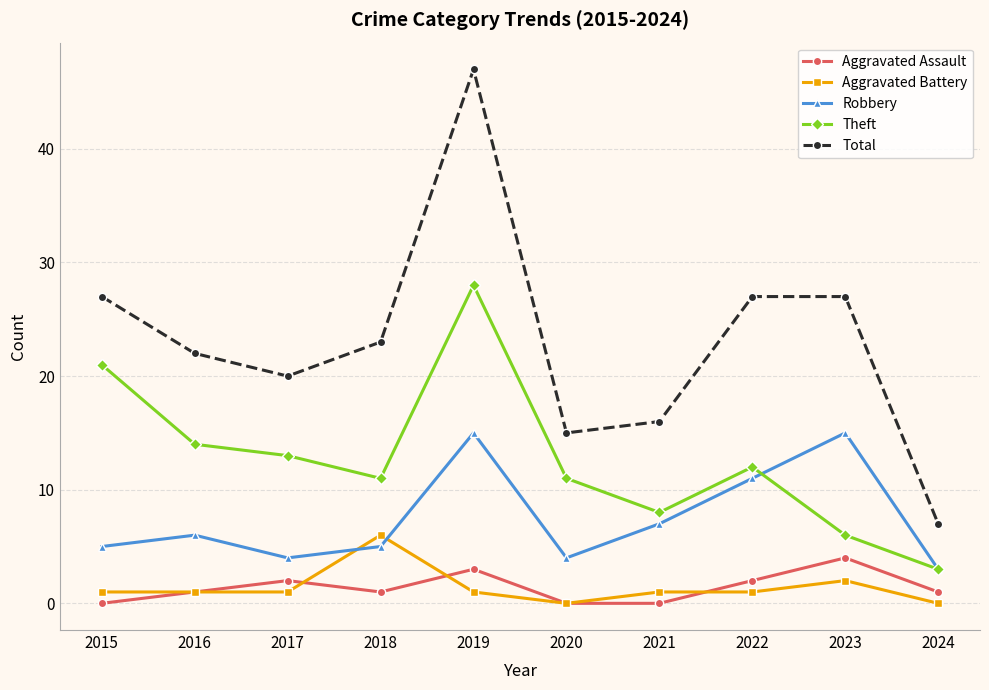

Rank the series by their maximum value, from lowest to highest.

Aggravated Assault, Aggravated Battery, Robbery, Theft, Total